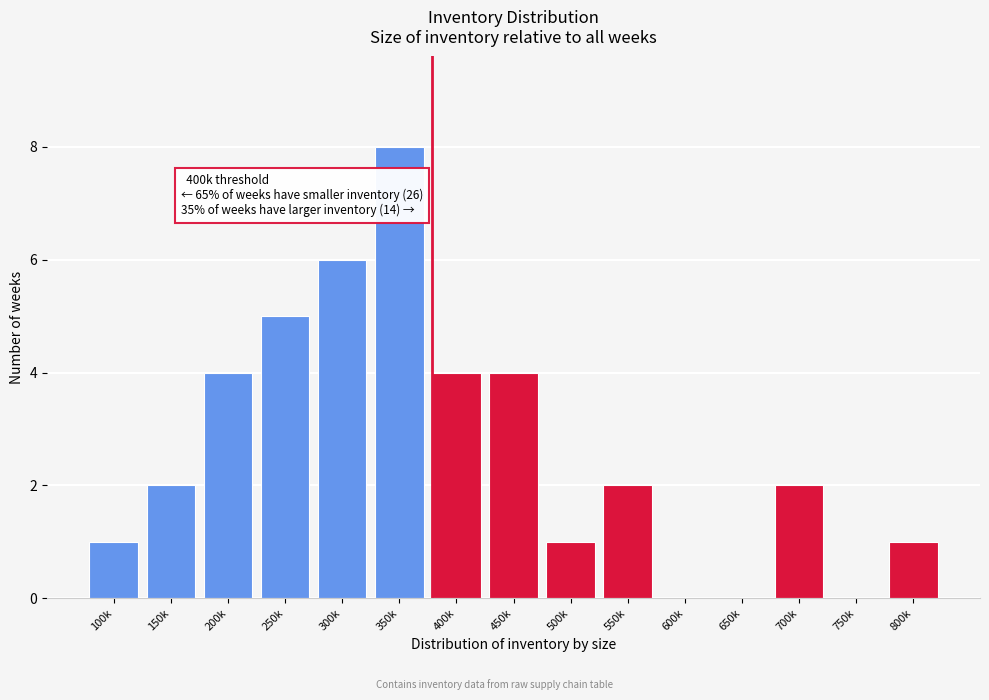

Reading left to right, what are all the values shown in this chart?

100k=1	150k=2	200k=4	250k=5	300k=6	350k=8	400k=4	450k=4	500k=1	550k=2	600k=0	650k=0	700k=2	750k=0	800k=1